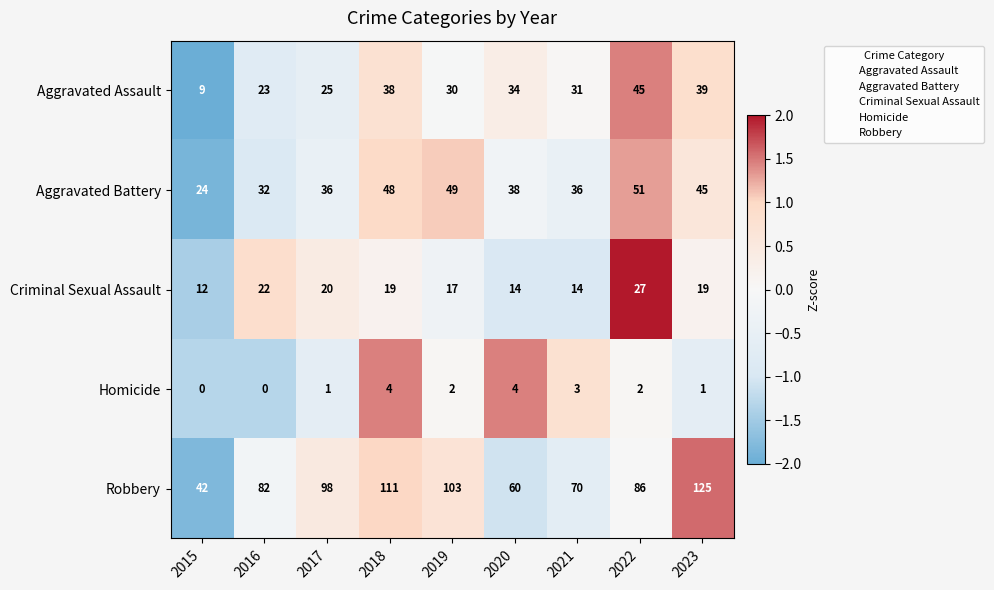

How many series are shown in this chart?

5